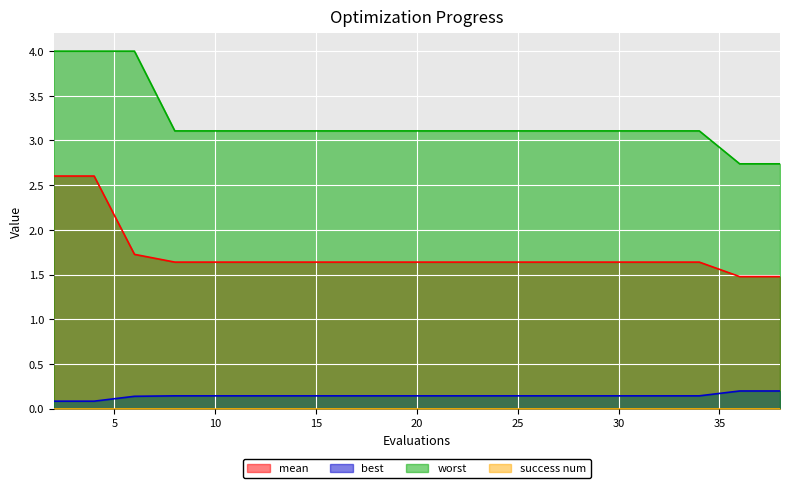

Between 6 and 2, which is larger?

2